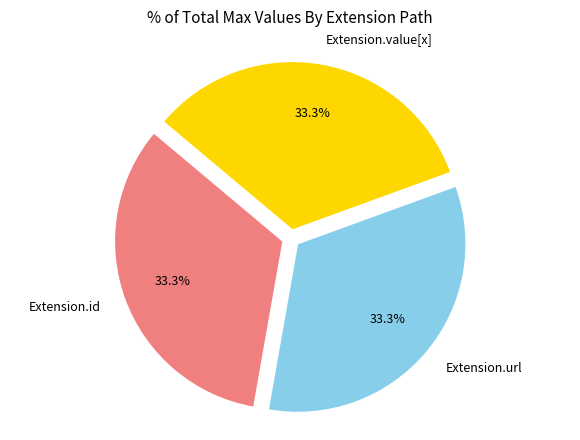

Is there a majority slice in this chart?

No